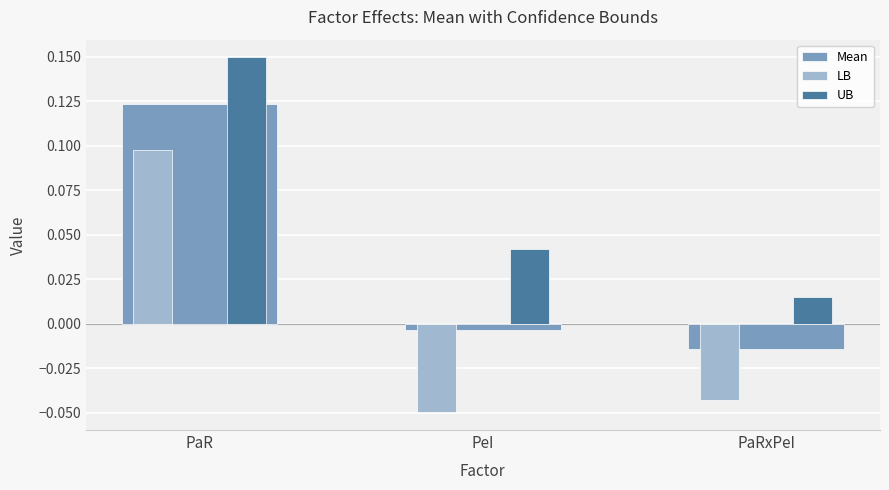

The value of UB at PeI is 0.1. True or false?

False